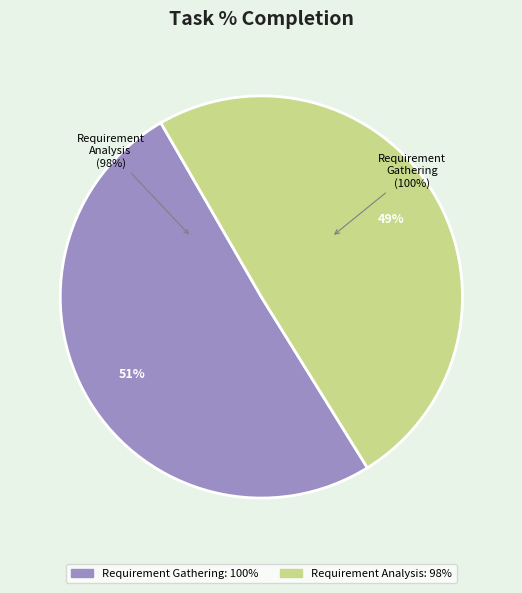

What portion of the pie excludes Requirement Analysis?

50.5%